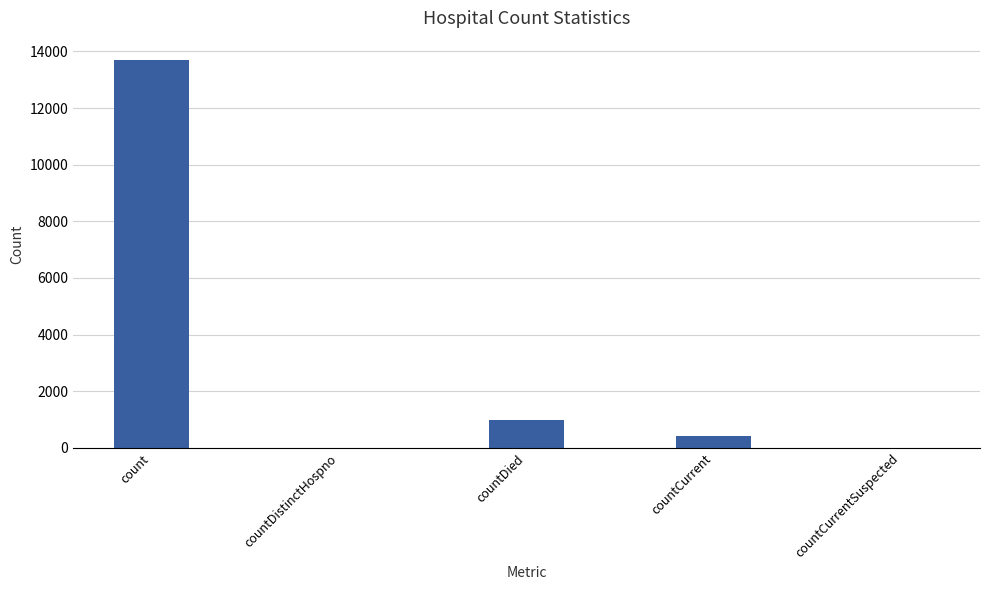

Reading left to right, transcribe all the data shown in this chart.

count=13697	countDistinctHospno=0	countDied=975	countCurrent=408	countCurrentSuspected=0